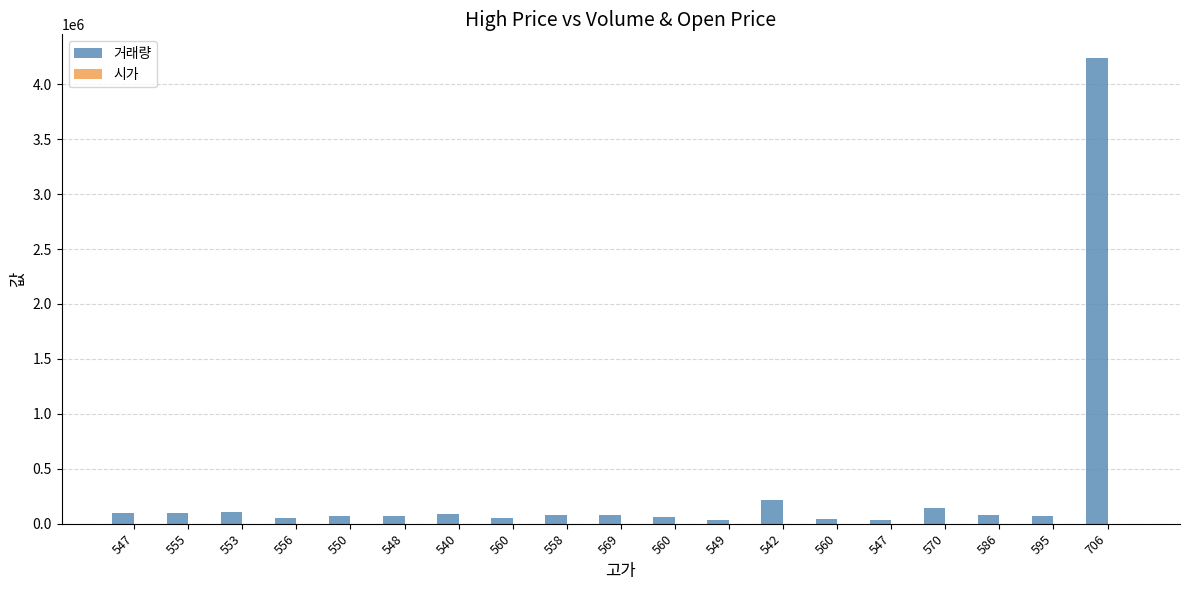

How many data points does each series have?

19